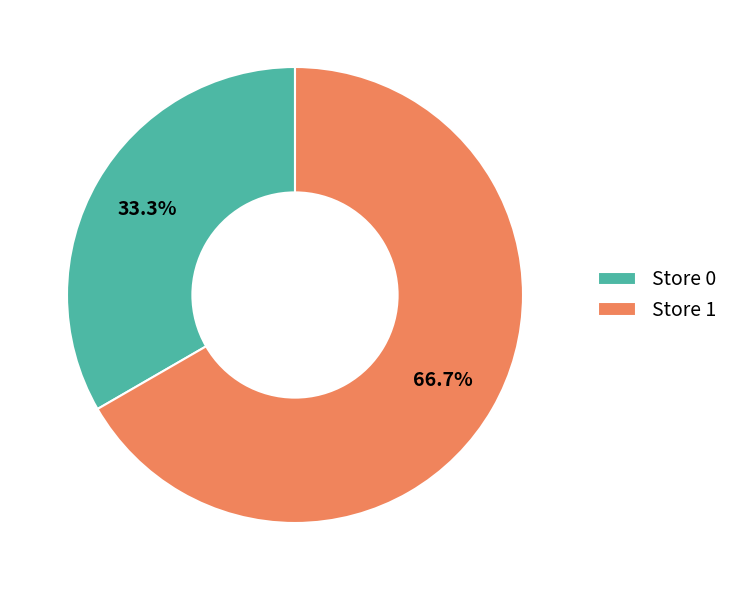

Between Store 1 and Store 0, which is larger?

Store 1